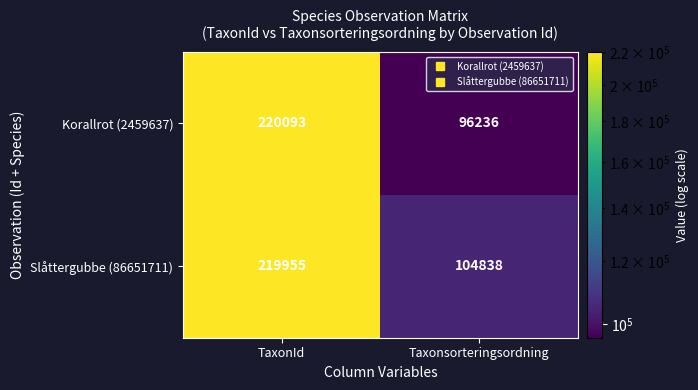

Where is Korallrot (2459637) nearest to the value 158164?

Taxonsorteringsordning